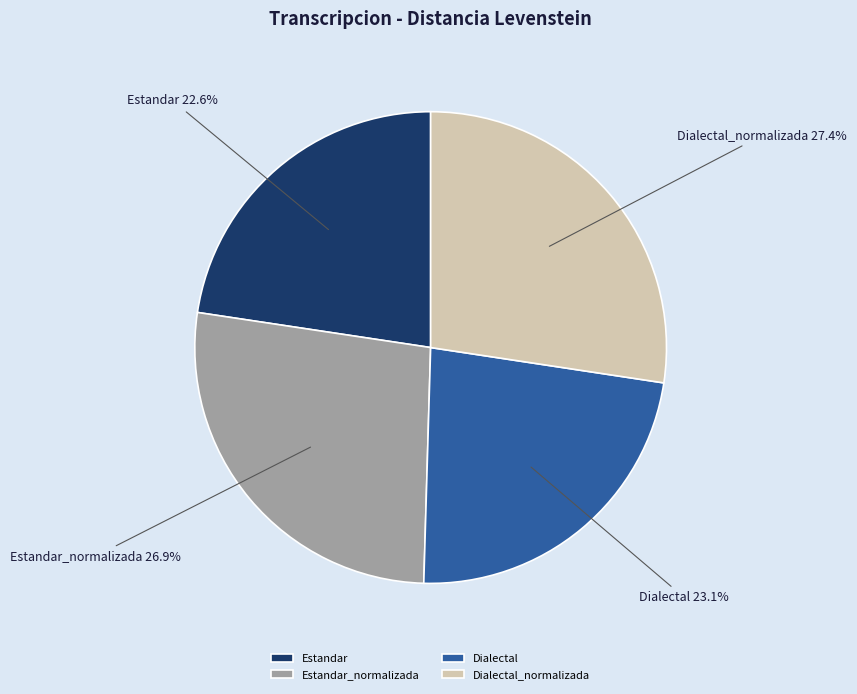

True or false: Dialectal accounts for 38% of the total.

False